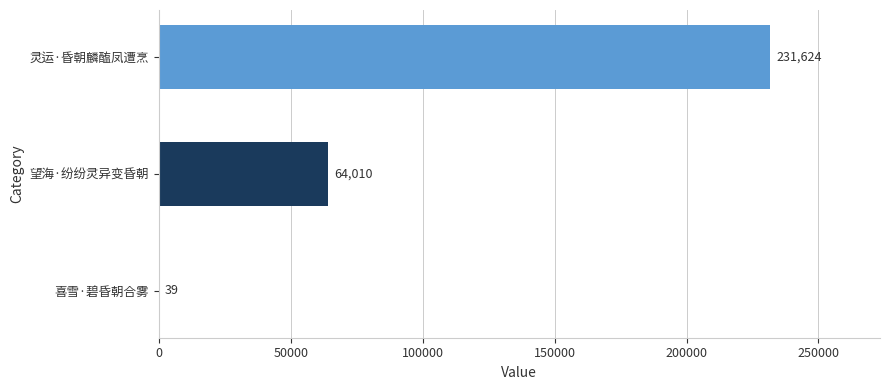

Reading top to bottom, what are all the values shown in this chart?

灵运·昏朝麟醢凤遭烹=231624	望海·纷纷灵异变昏朝=64010	喜雪·碧昏朝合雾=39